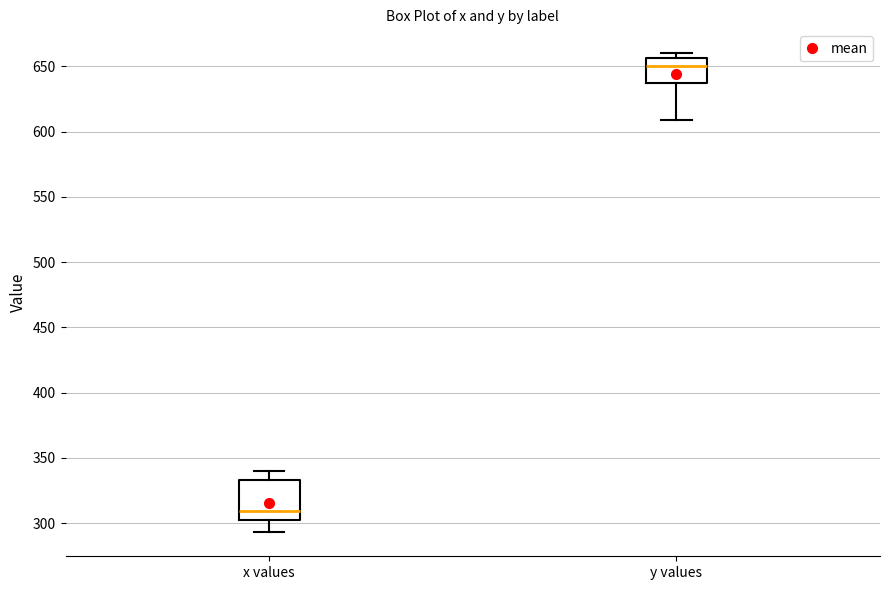

Which box's median line is the highest?

y values